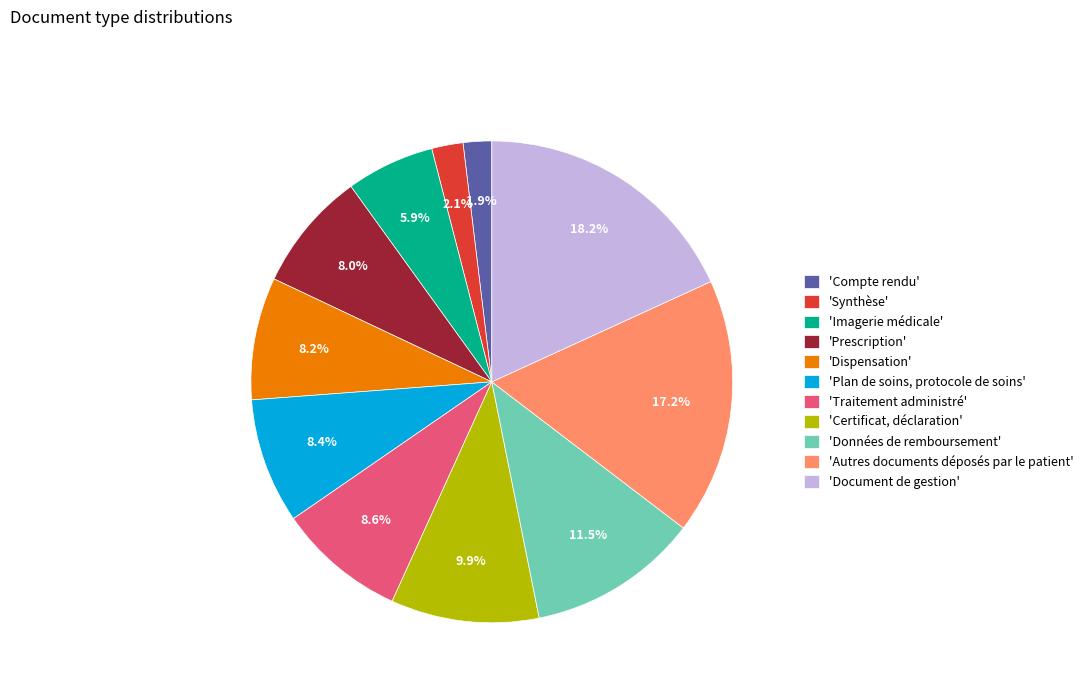

What percentage do 'Dispensation' and 'Plan de soins, protocole de soins' together represent?

16.6%